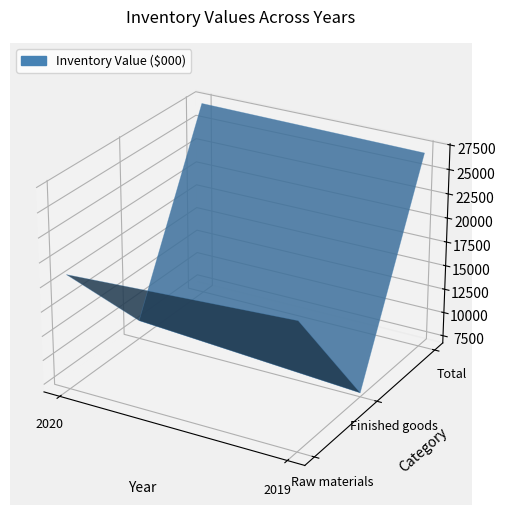

Reading left to right, list all the values displayed in this chart.

Raw materials: 2020=18547	2019=19816
Finished goods: 2020=8651	2019=7137
Total: 2020=27198	2019=26953